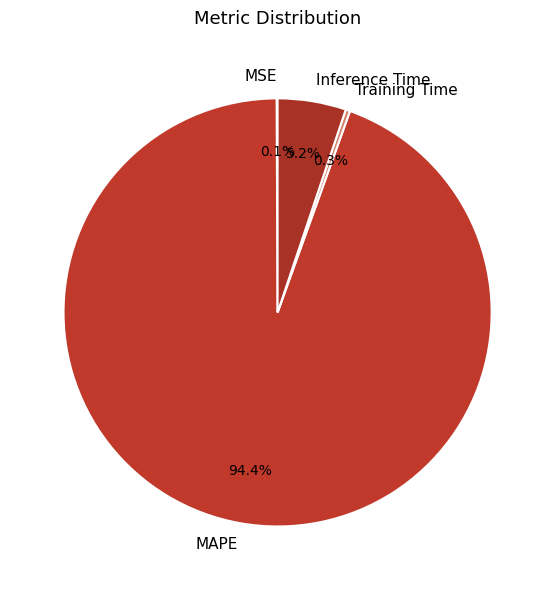

Which slice is the largest?

MAPE